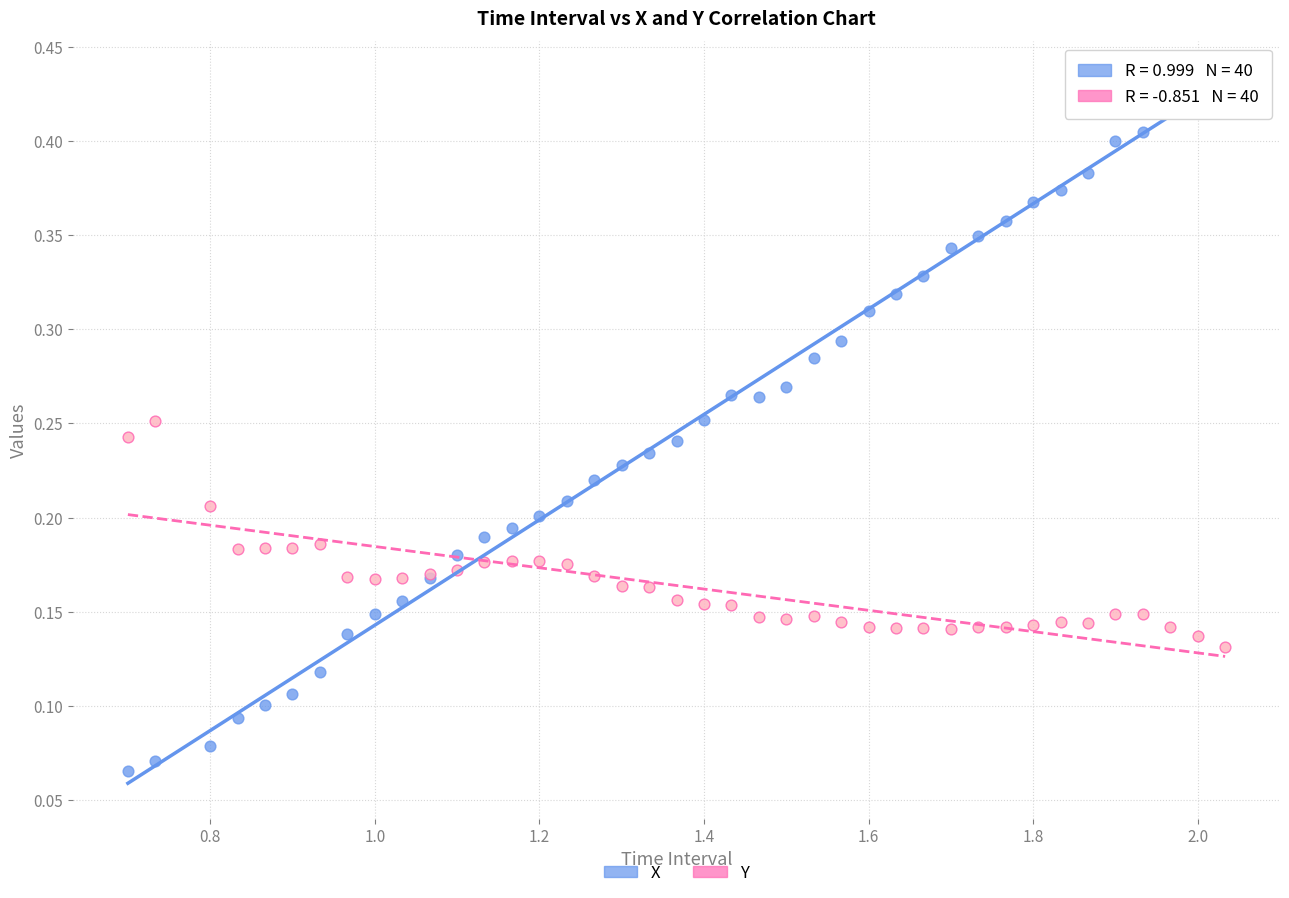

Which series has the widest spread of Y values?

X